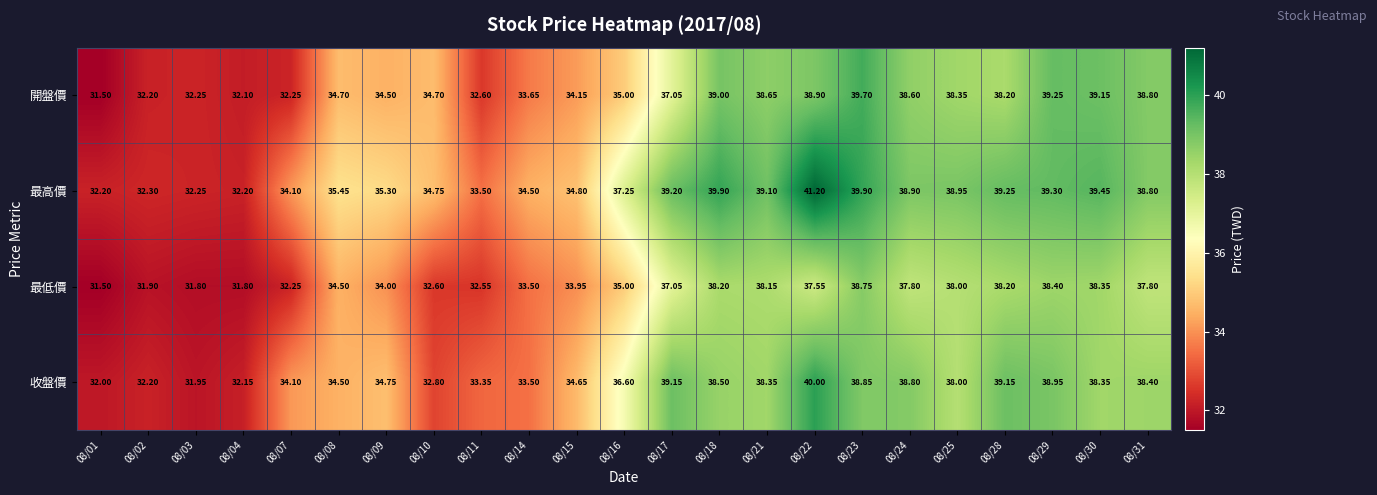

Which series has the largest total across all categories?

最高價